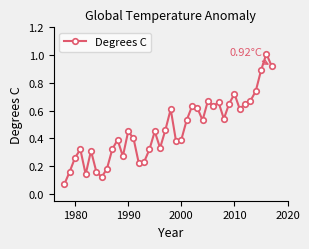

What is the sum of all values?

18.6